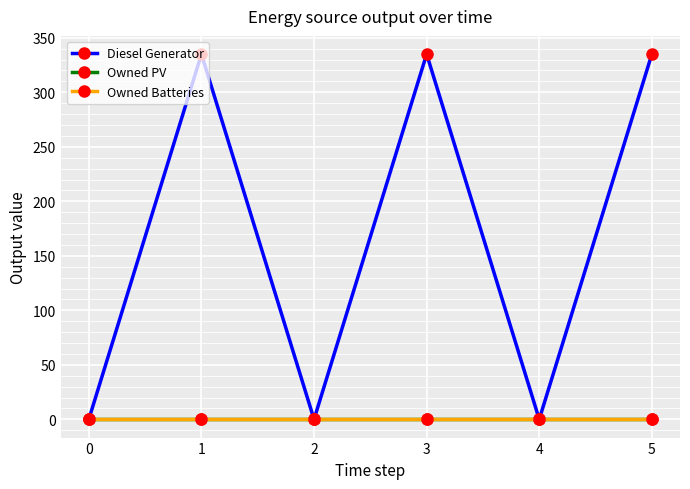

Does the chart have visible grid lines?

Yes